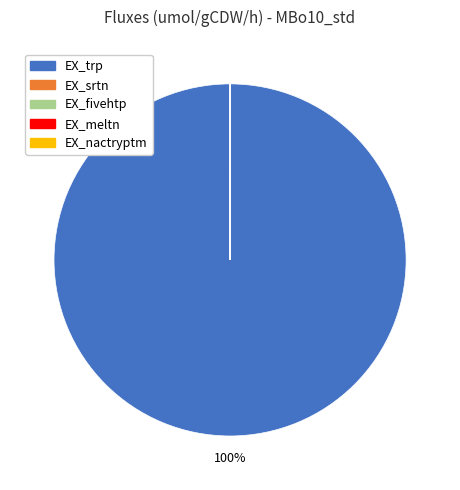

Which slice represents more than half of the pie?

EX_trp